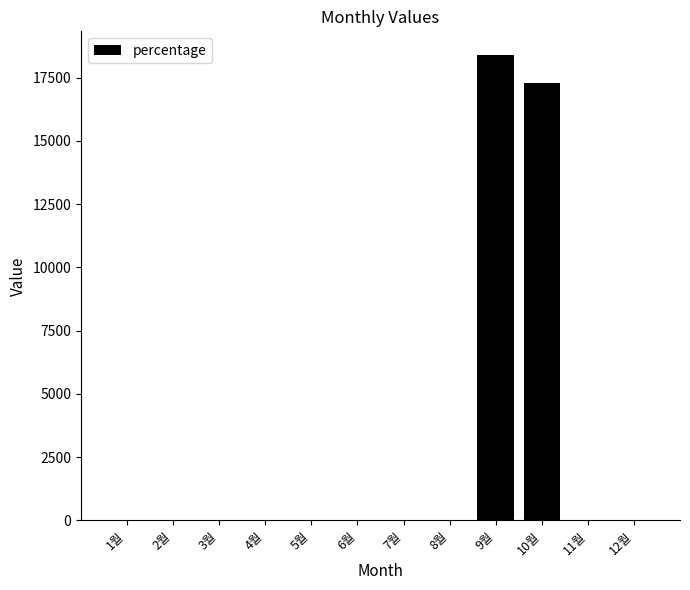

The value at 9월 is 32472. True or false?

False